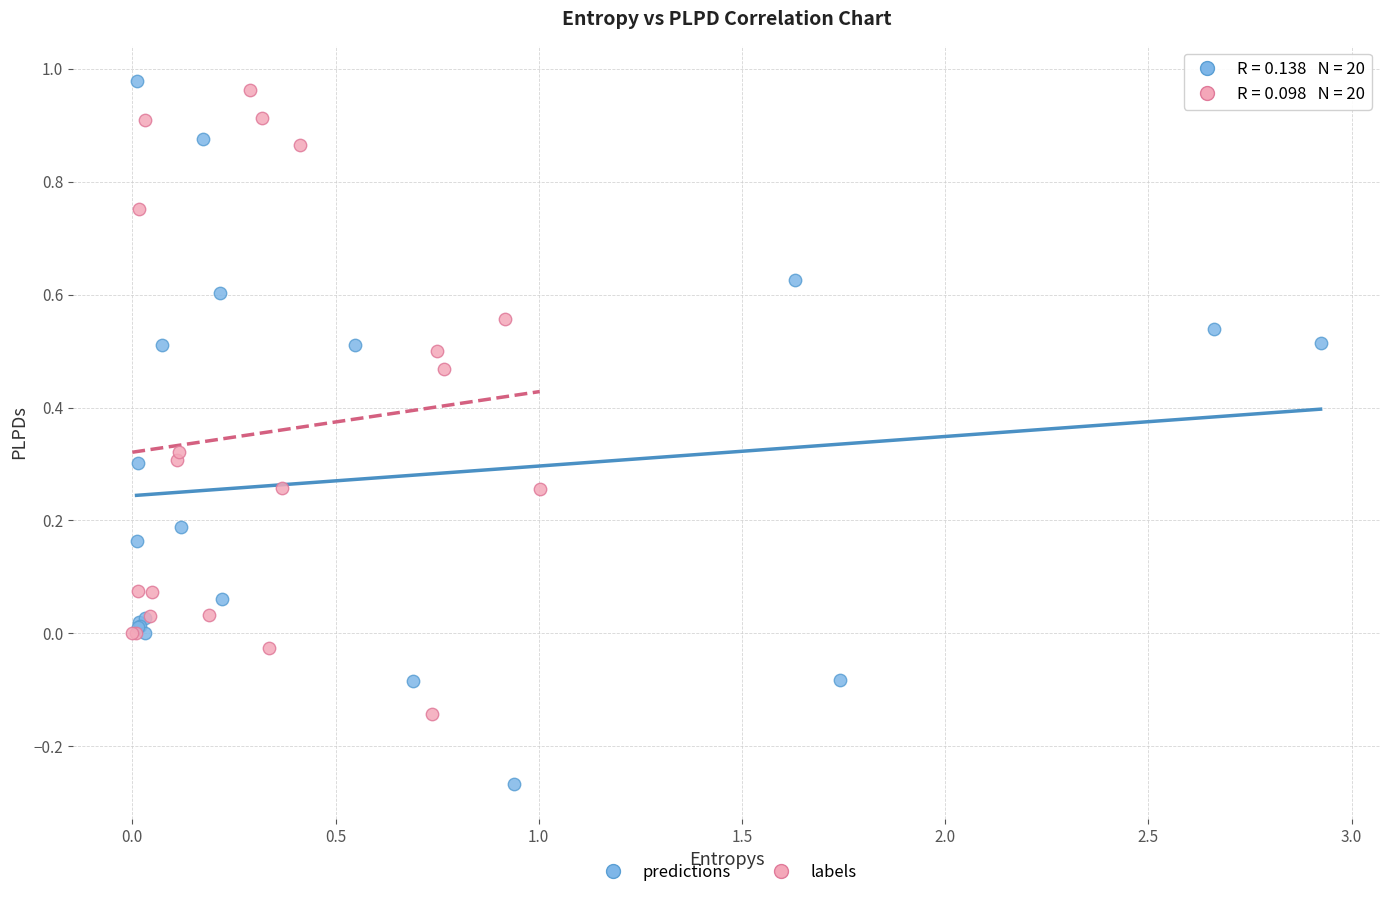

Which series has the widest spread of Y values?

predictions